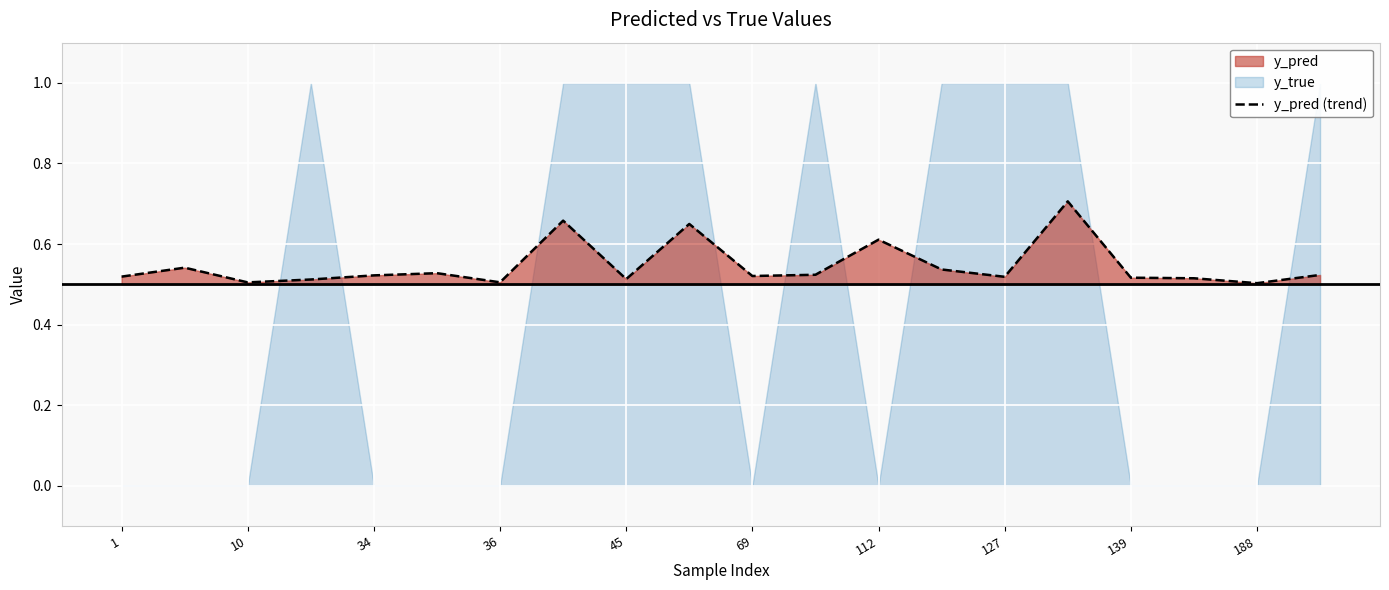

True or false: y_pred (trend) has a value of 0.3 at 69.

False